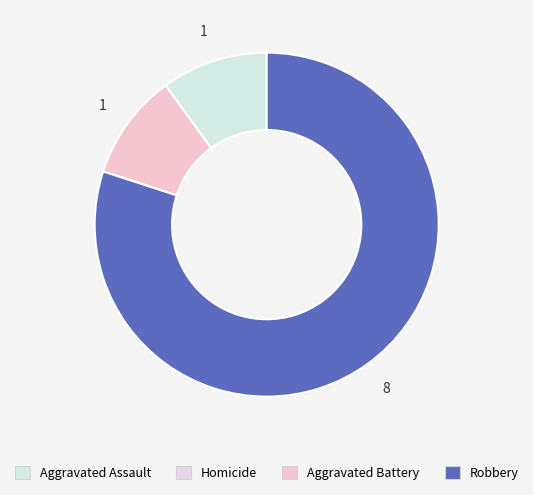

Which slice is the largest?

Robbery